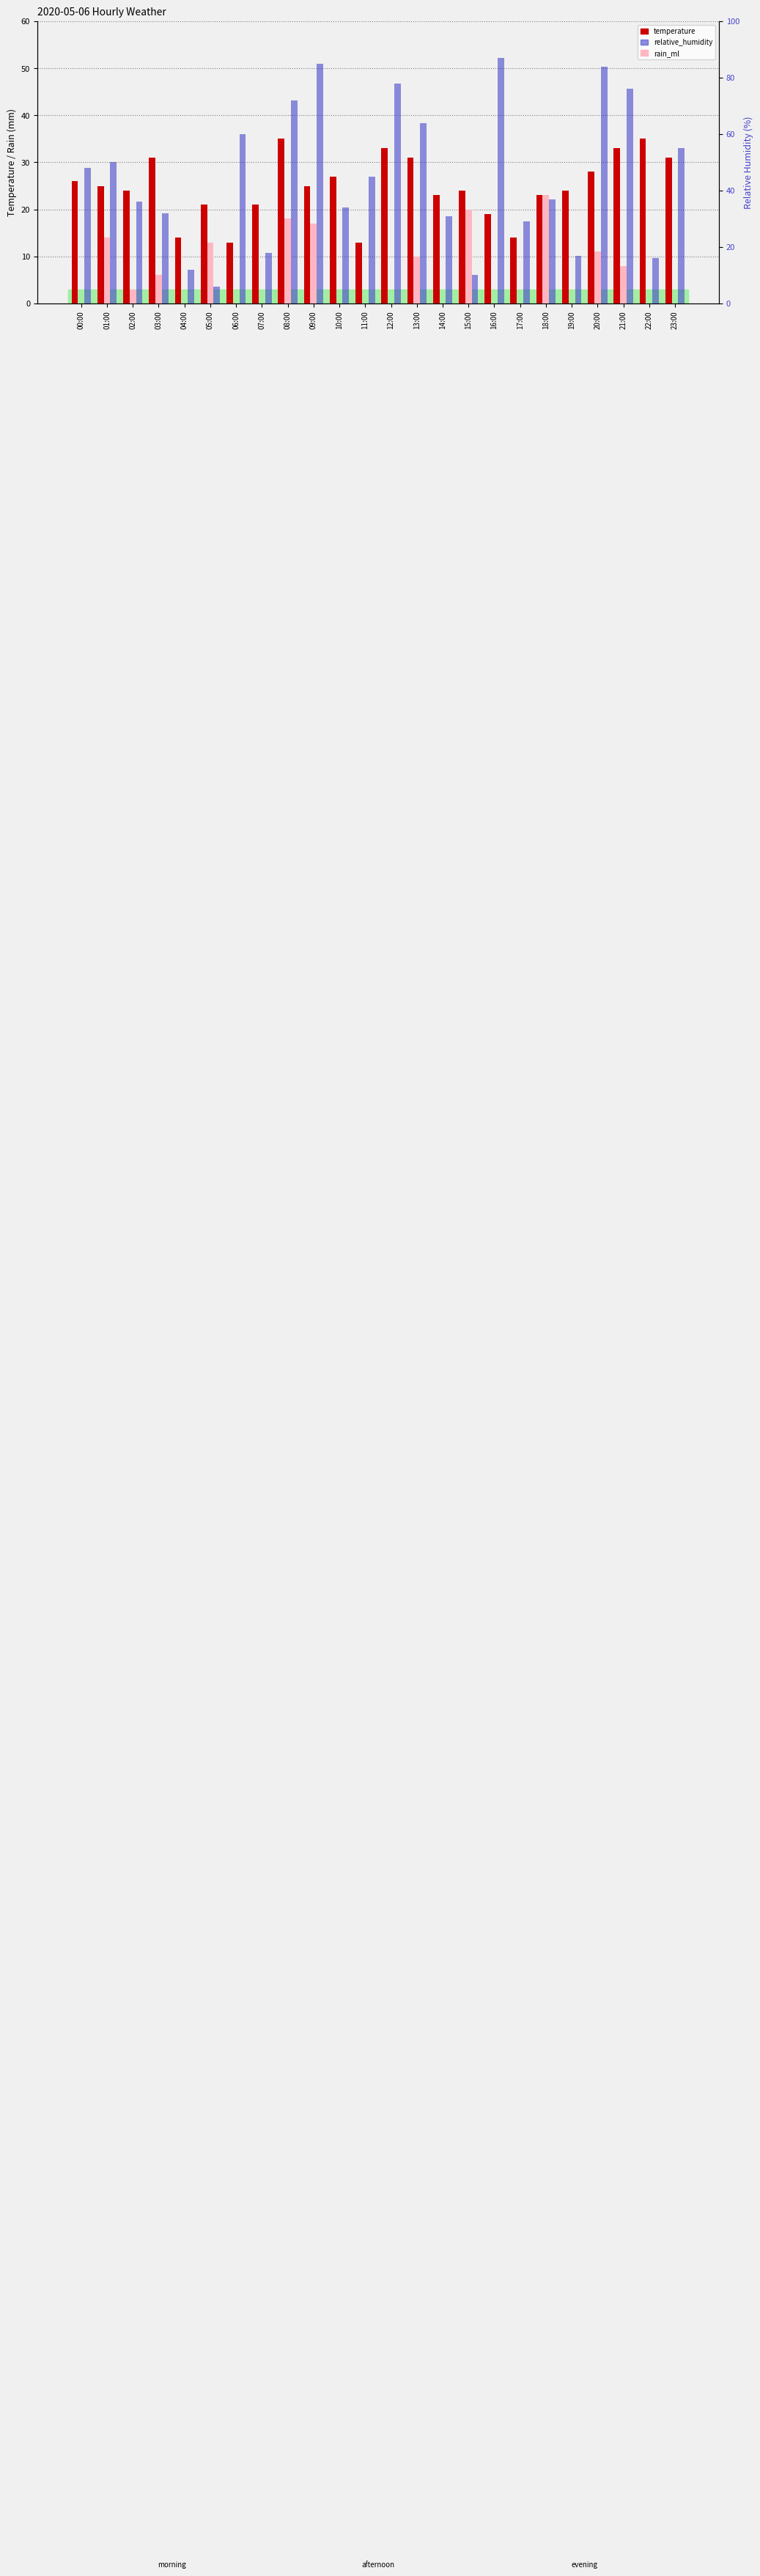

Which label corresponds to the smallest value in the chart?

00:00